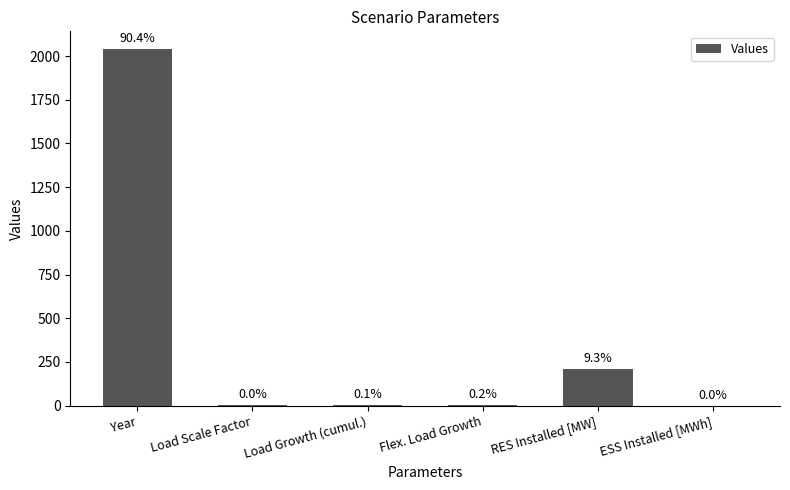

What is the label of the 5th bar from the left?

RES Installed [MW]